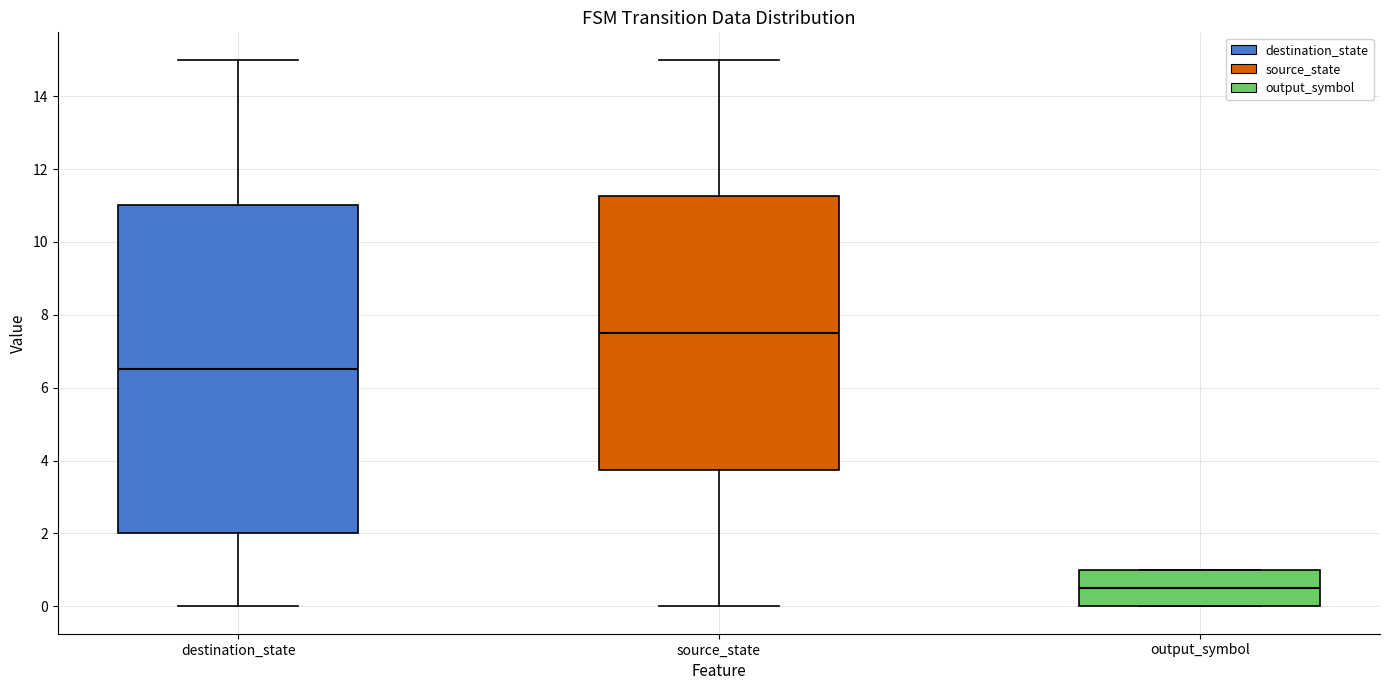

Reading left to right, transcribe this box plot: for each box, give where its median line is, the range the box spans, and where its two whiskers end, as read against the y-axis. The values are not printed on the chart, so give them approximately, as read against the axis.

destination_state: median 6.6, box 2.0 to 11.0, whiskers 0.0 to 15.0
source_state: median 7.6, box 3.8 to 11.2, whiskers 0.0 to 15.0
output_symbol: median 0.6, box 0.0 to 1.0, whiskers 0.0 to 1.0